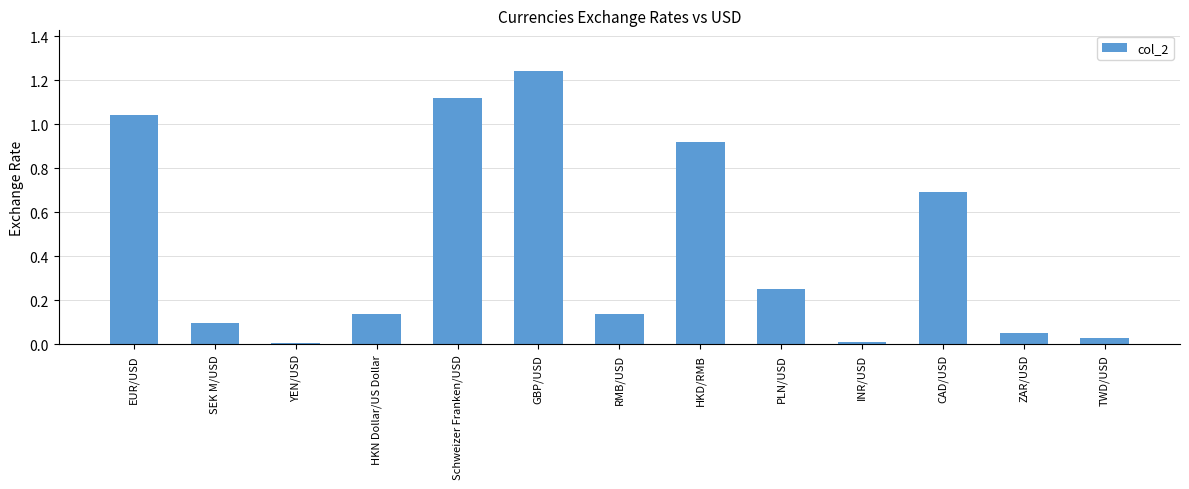

How many categories are shown in the chart?

13